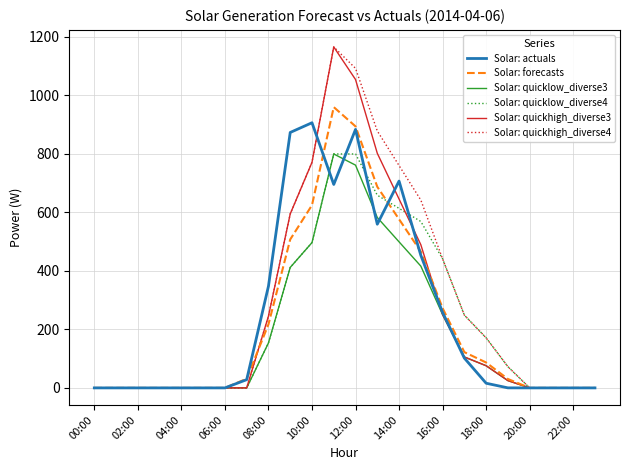

What is the maximum value for Solar: actuals?

905.5